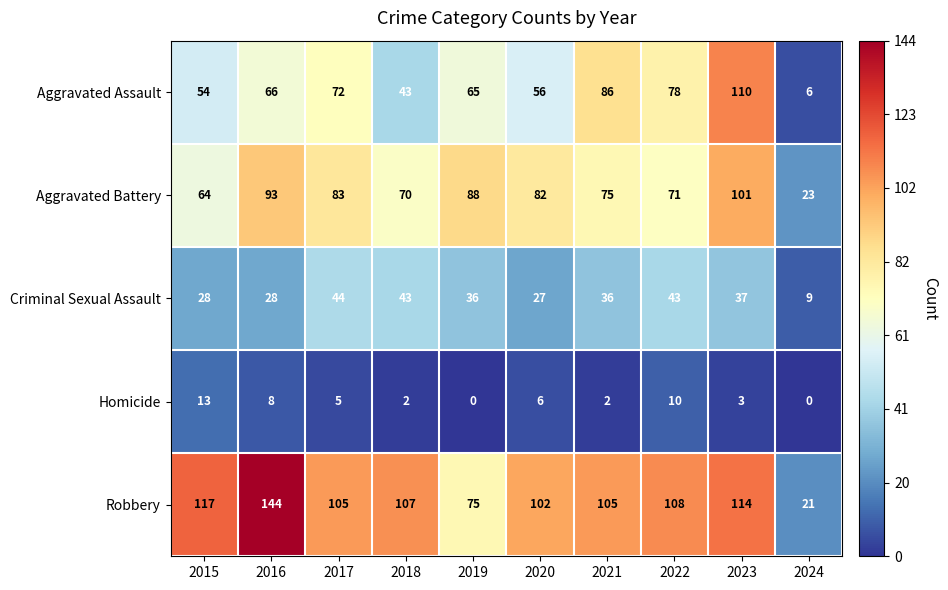

Which series has the largest total across all categories?

Robbery